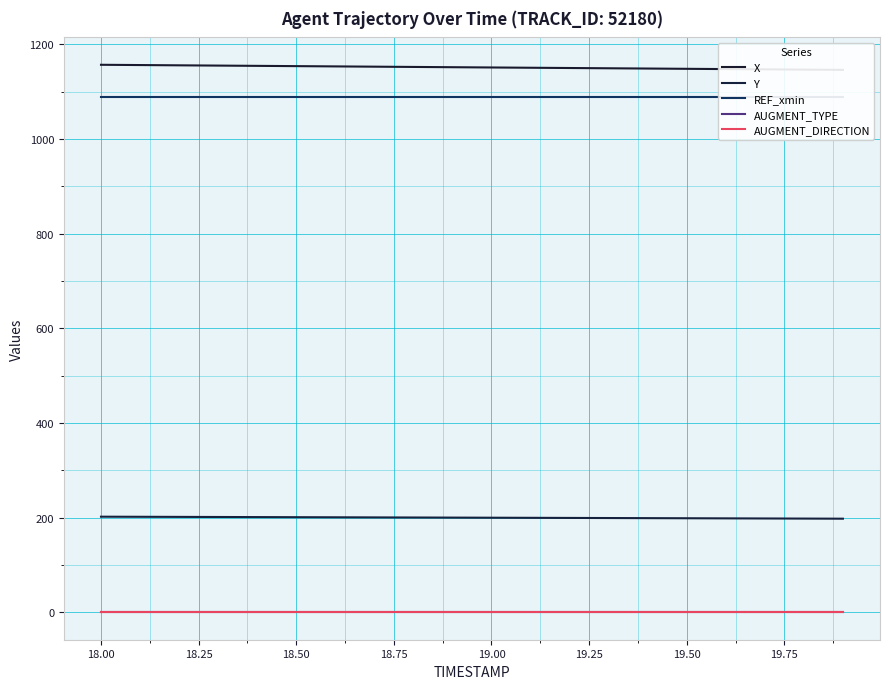

What is the maximum value for Y?

202.1